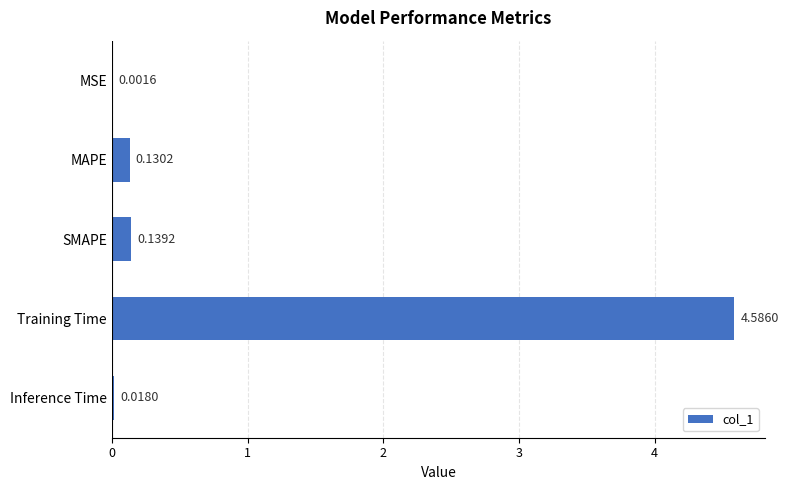

What is the average value?

1.0